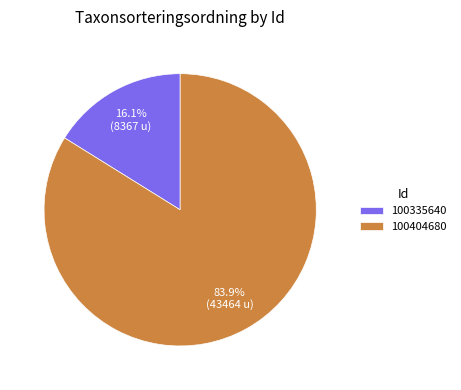

Which slice is the smallest?

100335640